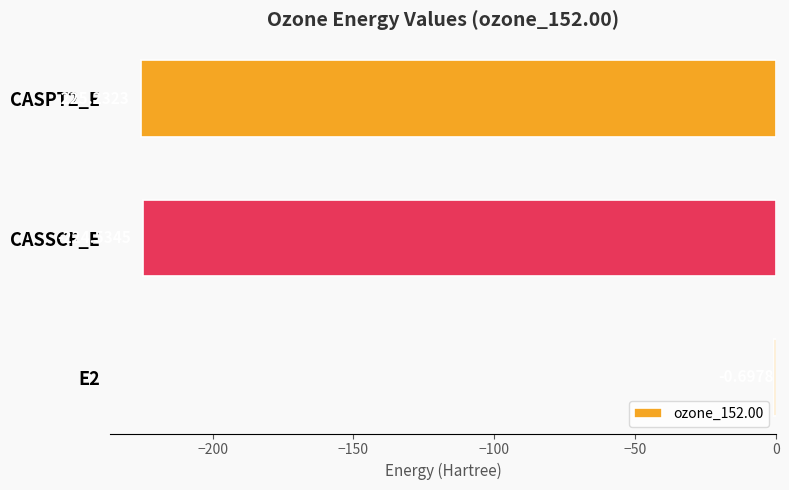

What is the sum of all values?

-450.5